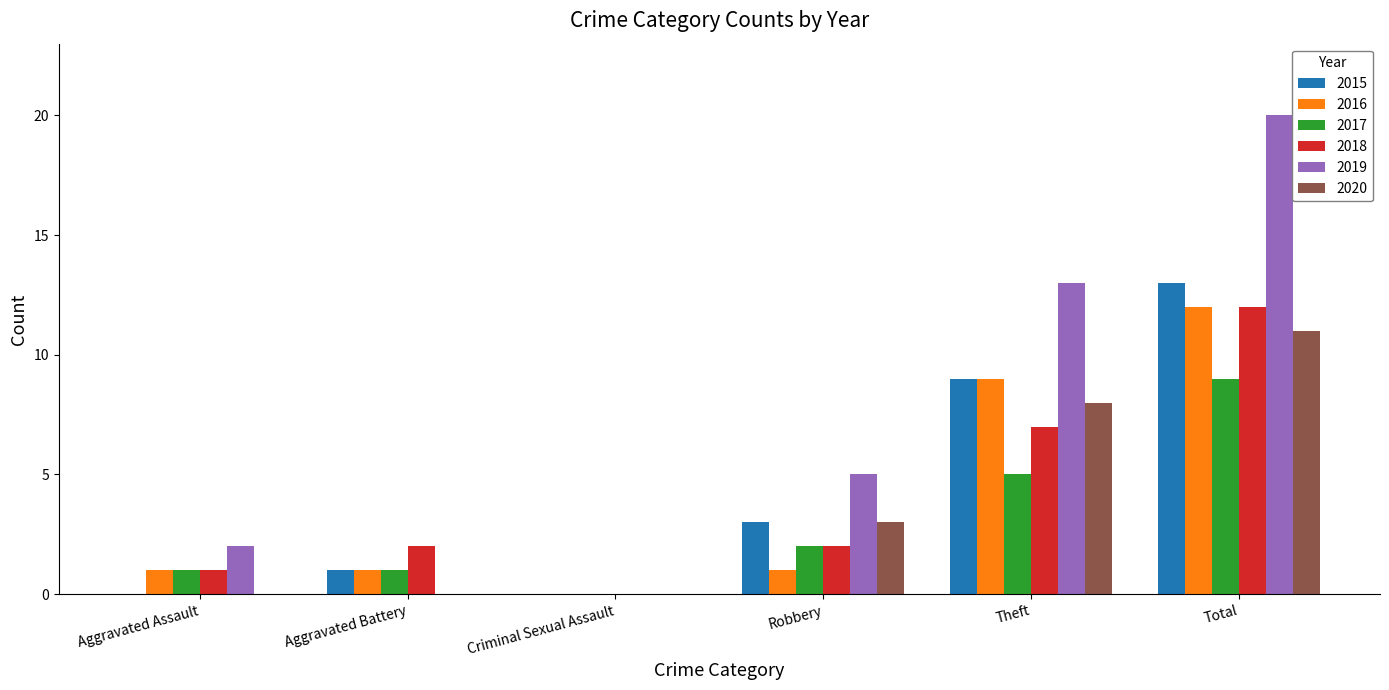

What is the average value of the 2017 series?

3